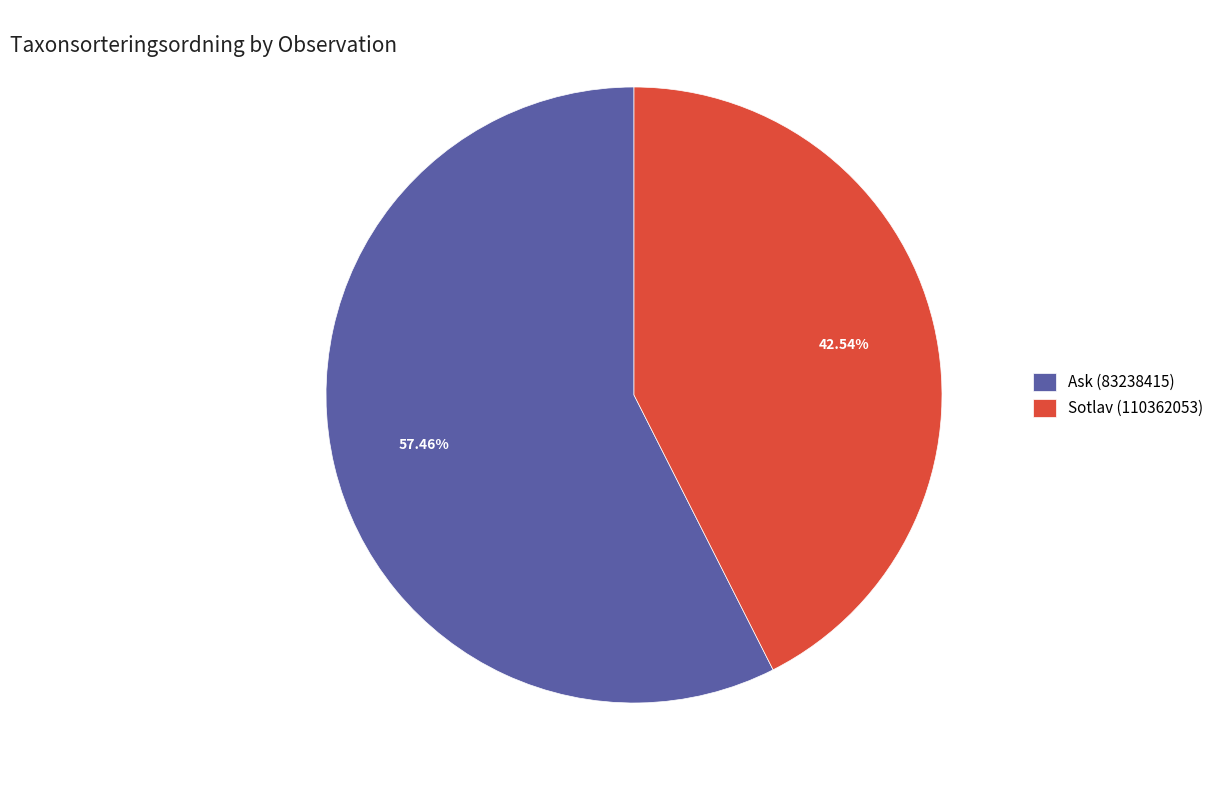

To the nearest percent, what is the average slice percentage?

50%